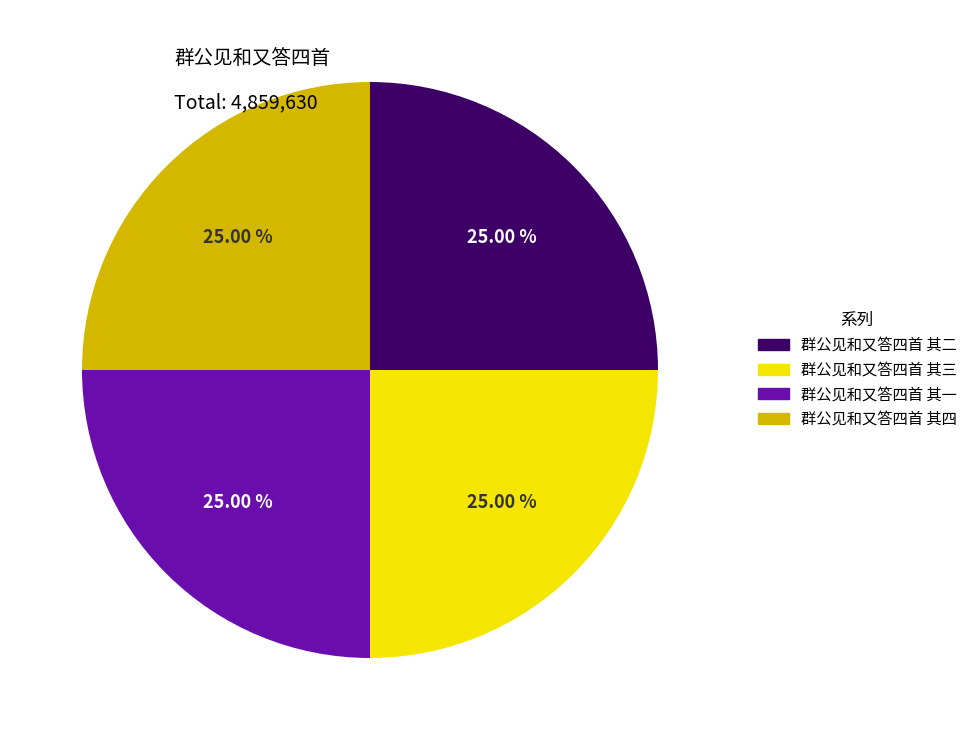

What is the total percentage of 群公见和又答四首 其一 and 群公见和又答四首 其二?

50.0%